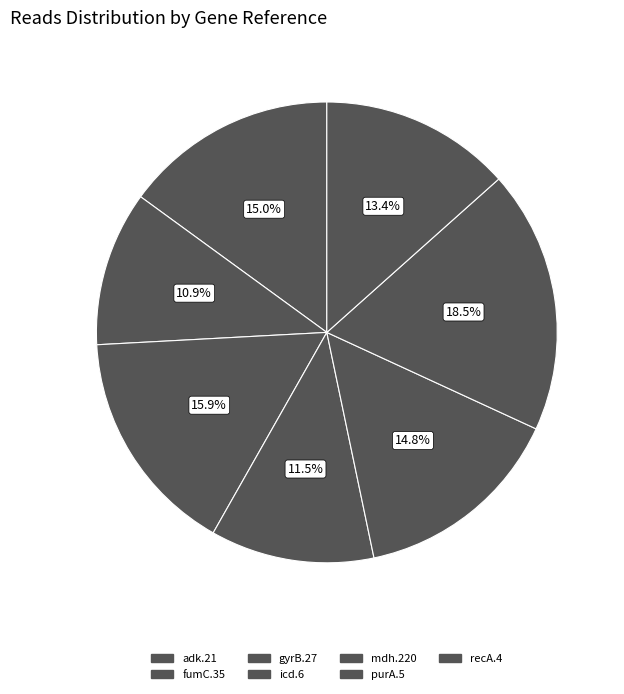

How many slices are in this pie chart?

7